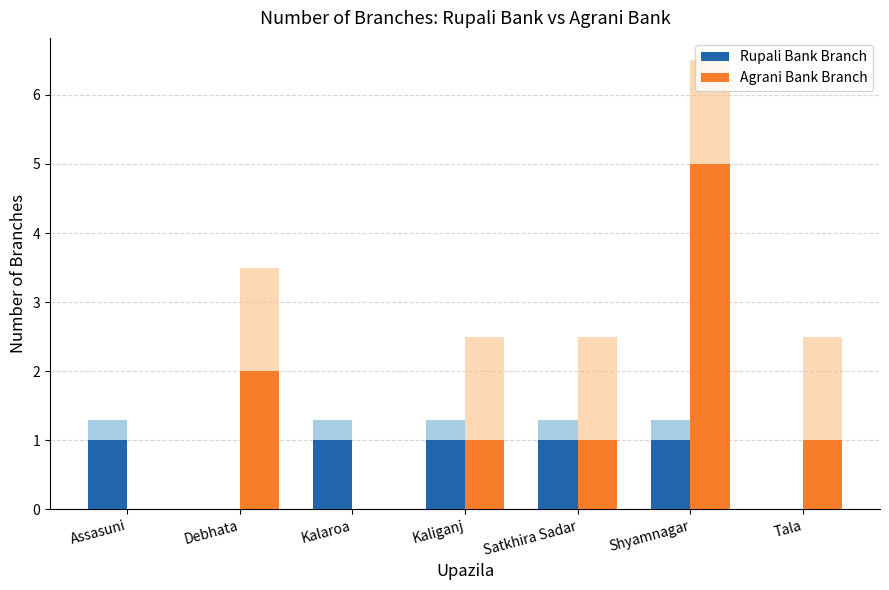

How many values in the Agrani Bank Branch series are below 1?

2